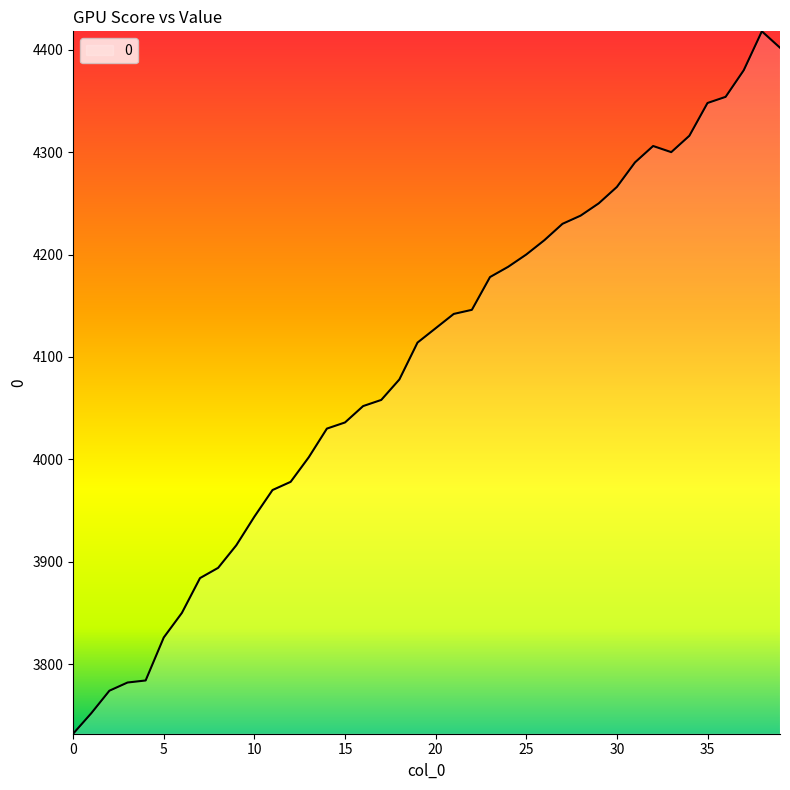

What is the maximum value shown in the chart?

4418